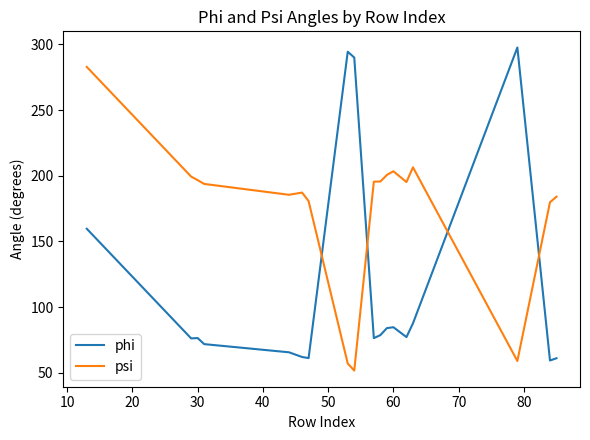

What is the difference between the maximum and minimum values in the phi series?

238.2